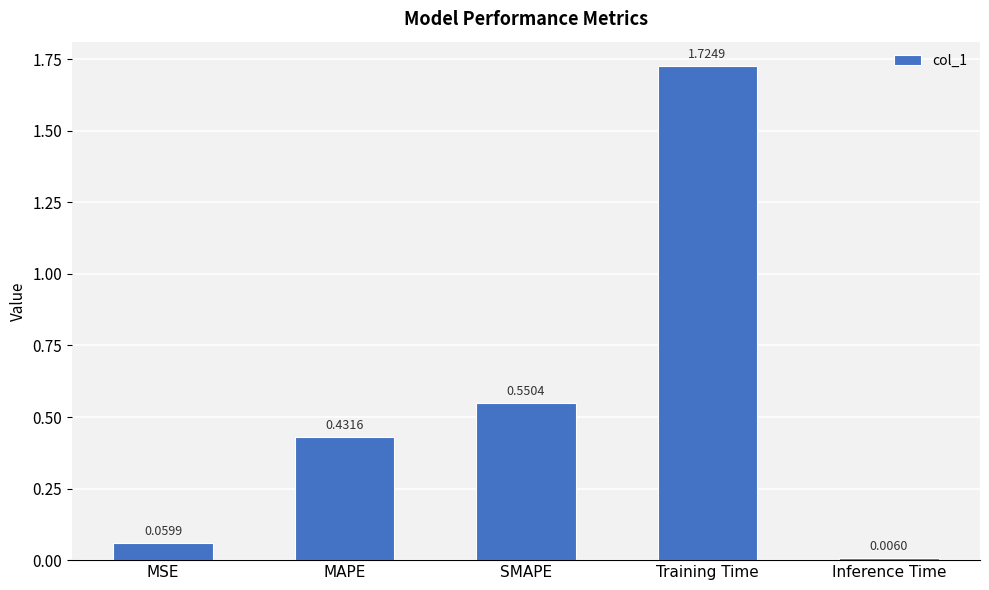

What is the difference between the second highest and minimum values?

0.5